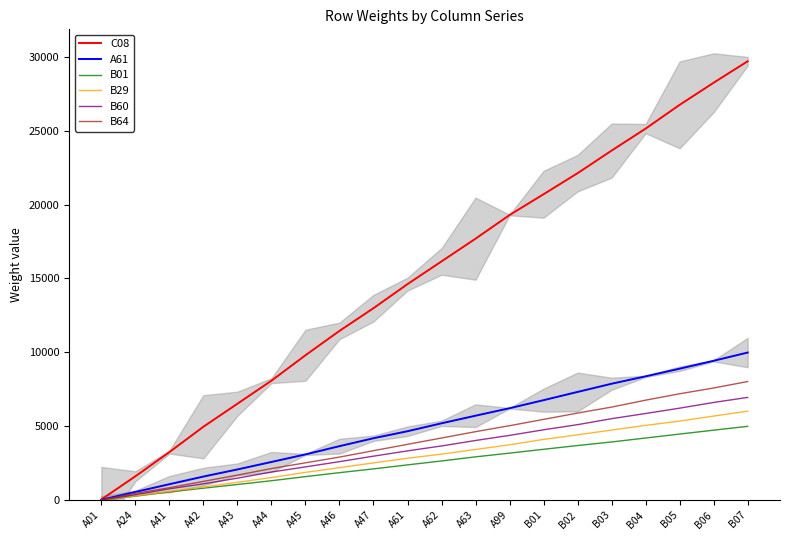

True or false: B01 and B29 cross at least once.

False